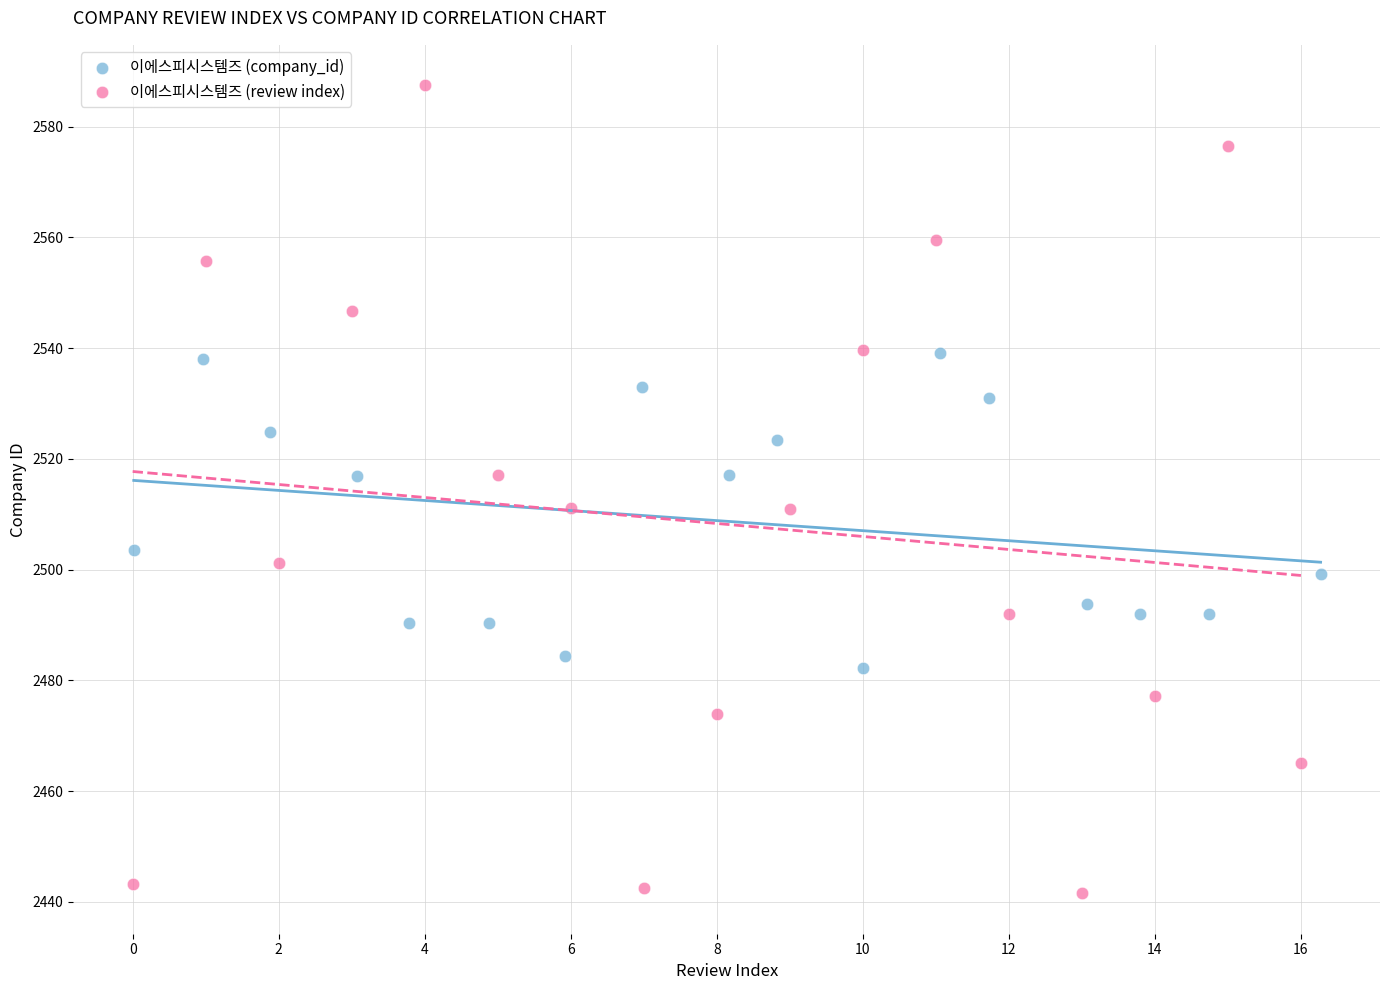

Which series contains the lowest Y value?

이에스피시스템즈 (review index)